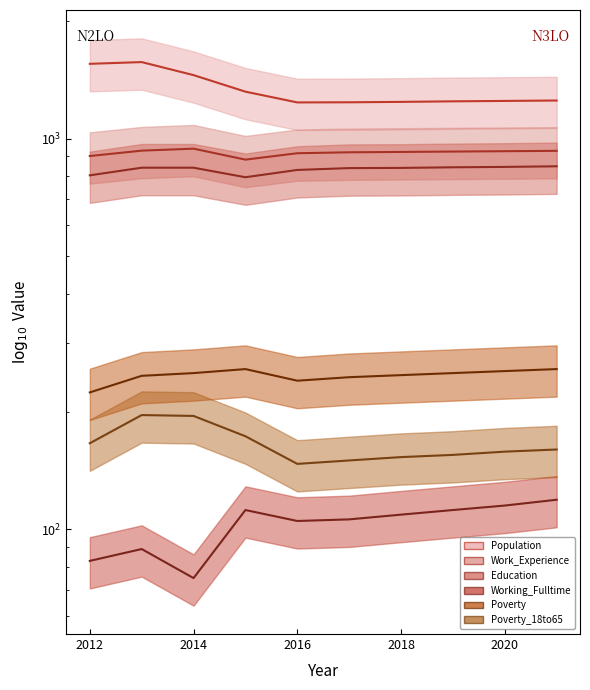

Where is Working_Fulltime nearest to the value 97?

2013